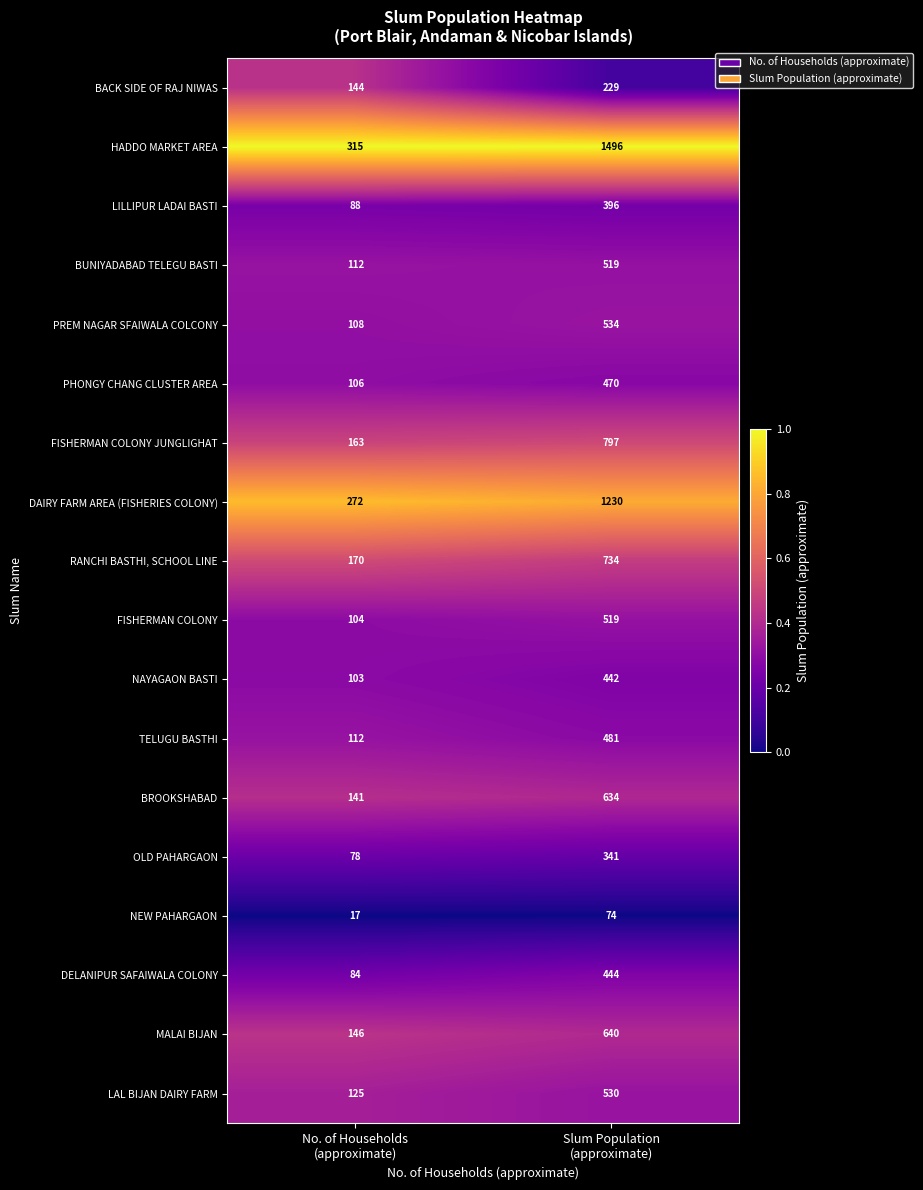

What is the average value of the OLD PAHARGAON series?

210